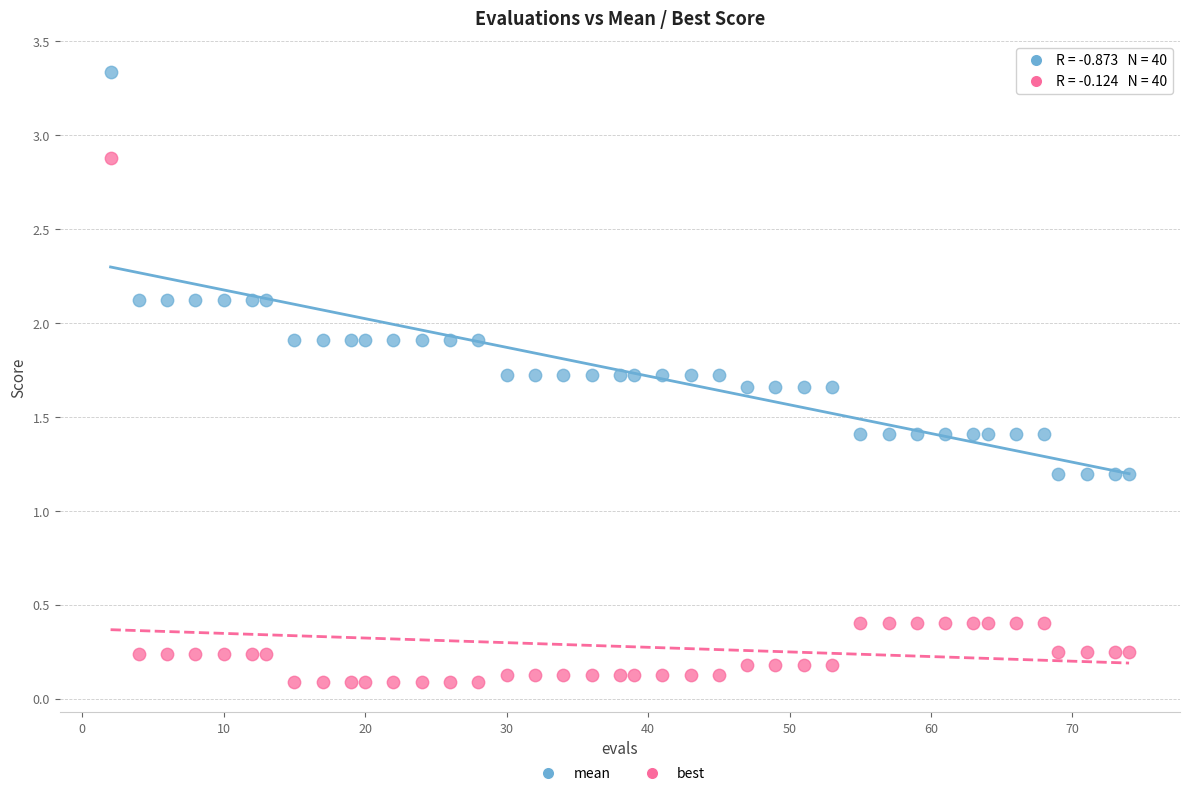

What is the X range (max minus min) for the scatter plot?

72.0